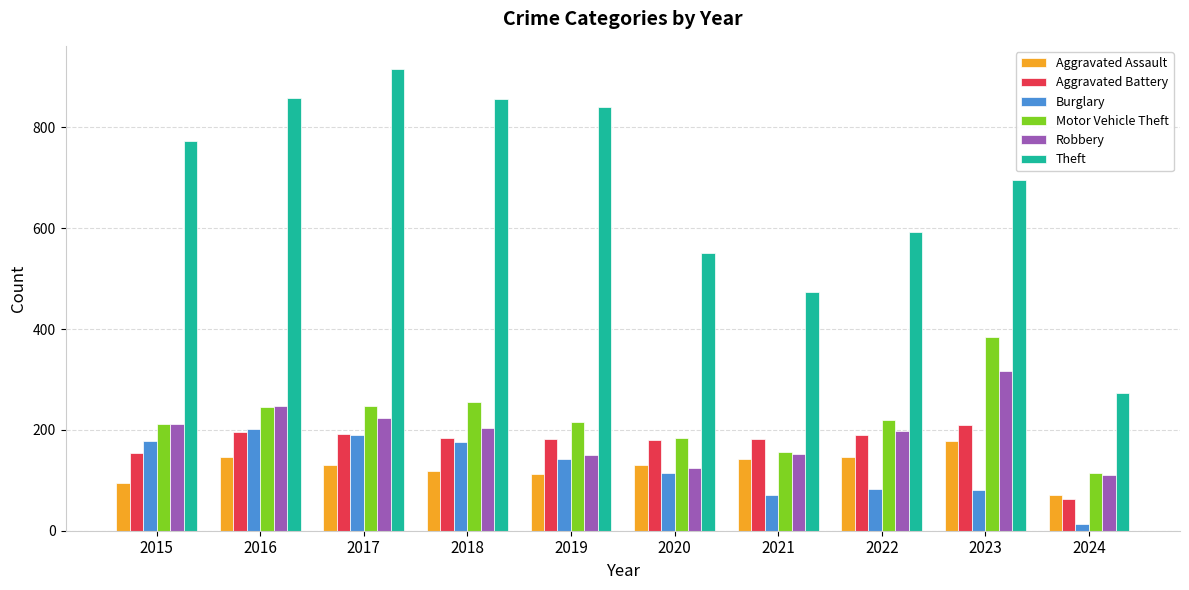

Read the Aggravated Assault value at 2022.

146